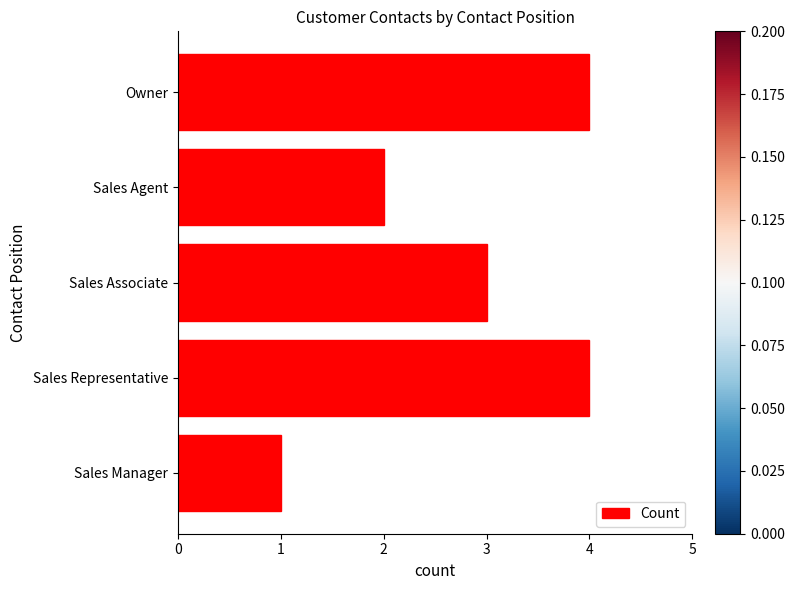

Reading top to bottom, extract all data points from this chart.

Owner=4	Sales Agent=2	Sales Associate=3	Sales Representative=4	Sales Manager=1